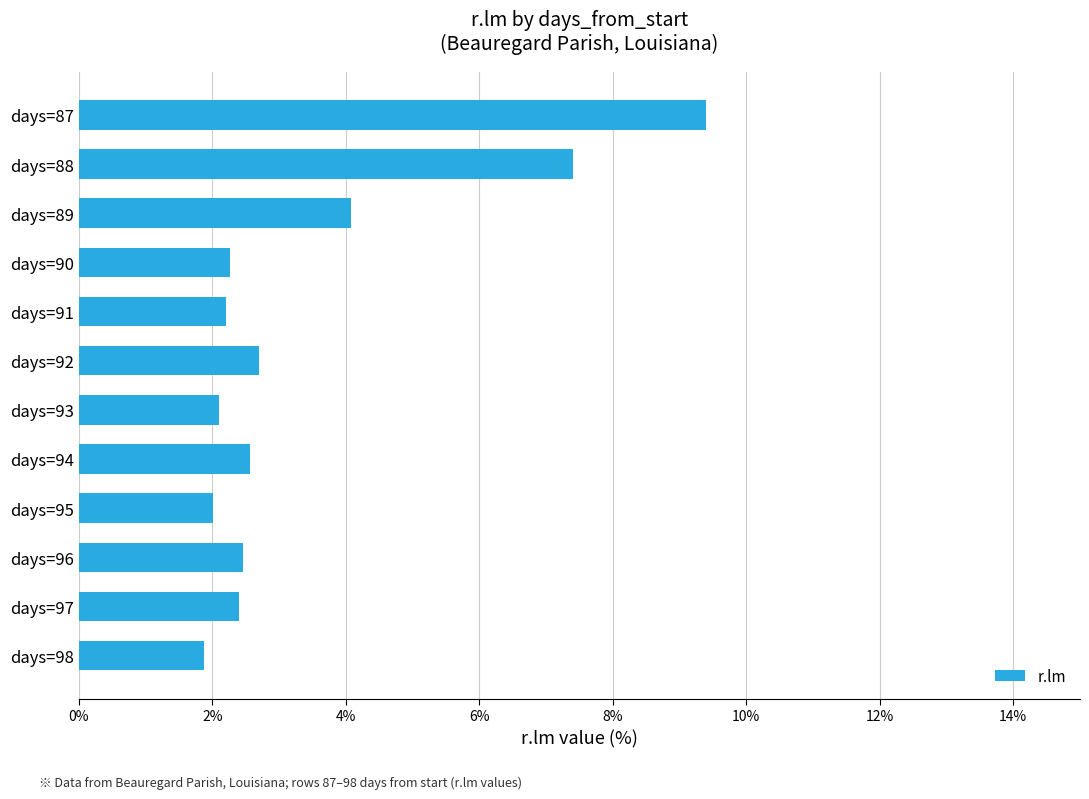

The value at days=95 is 2.0. True or false?

True